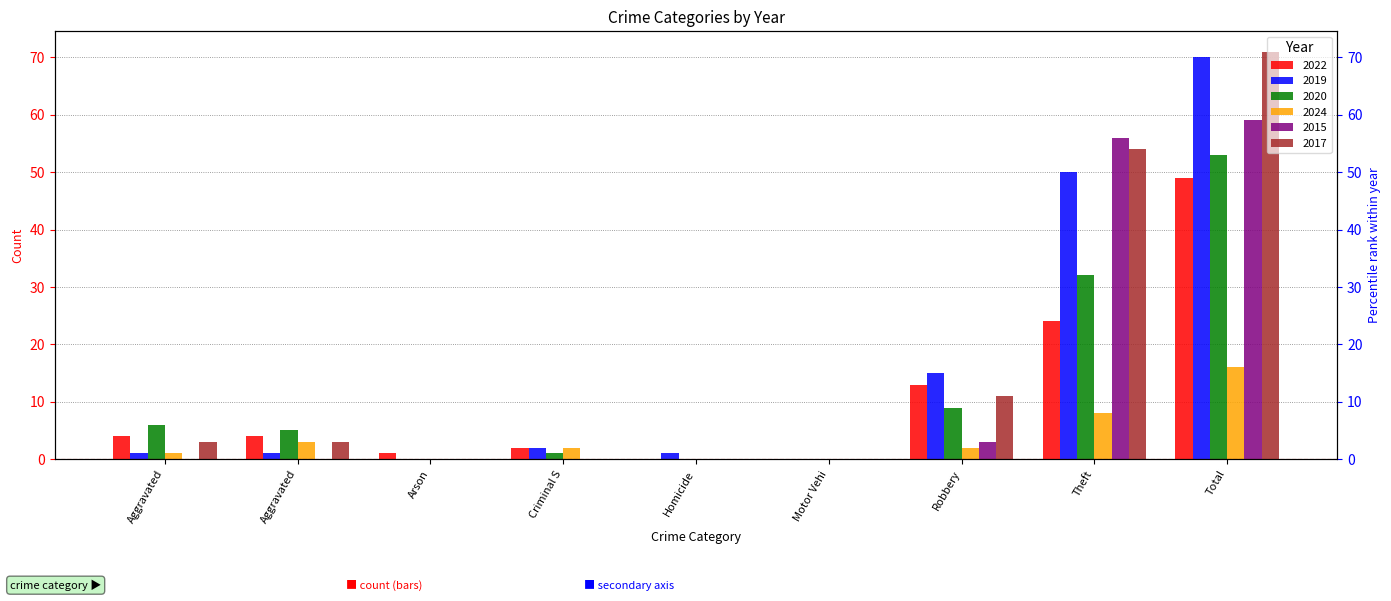

At which category does the chart reach its minimum across all series?

Homicide